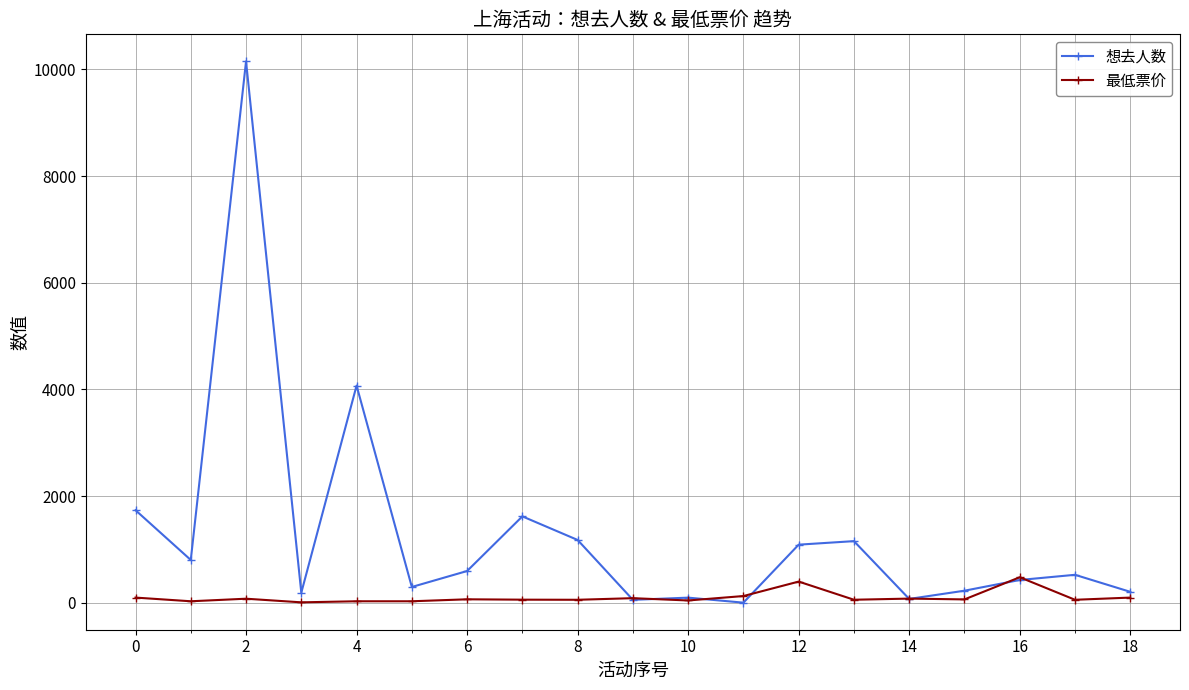

Does the chart display data point markers on the line(s)?

Yes